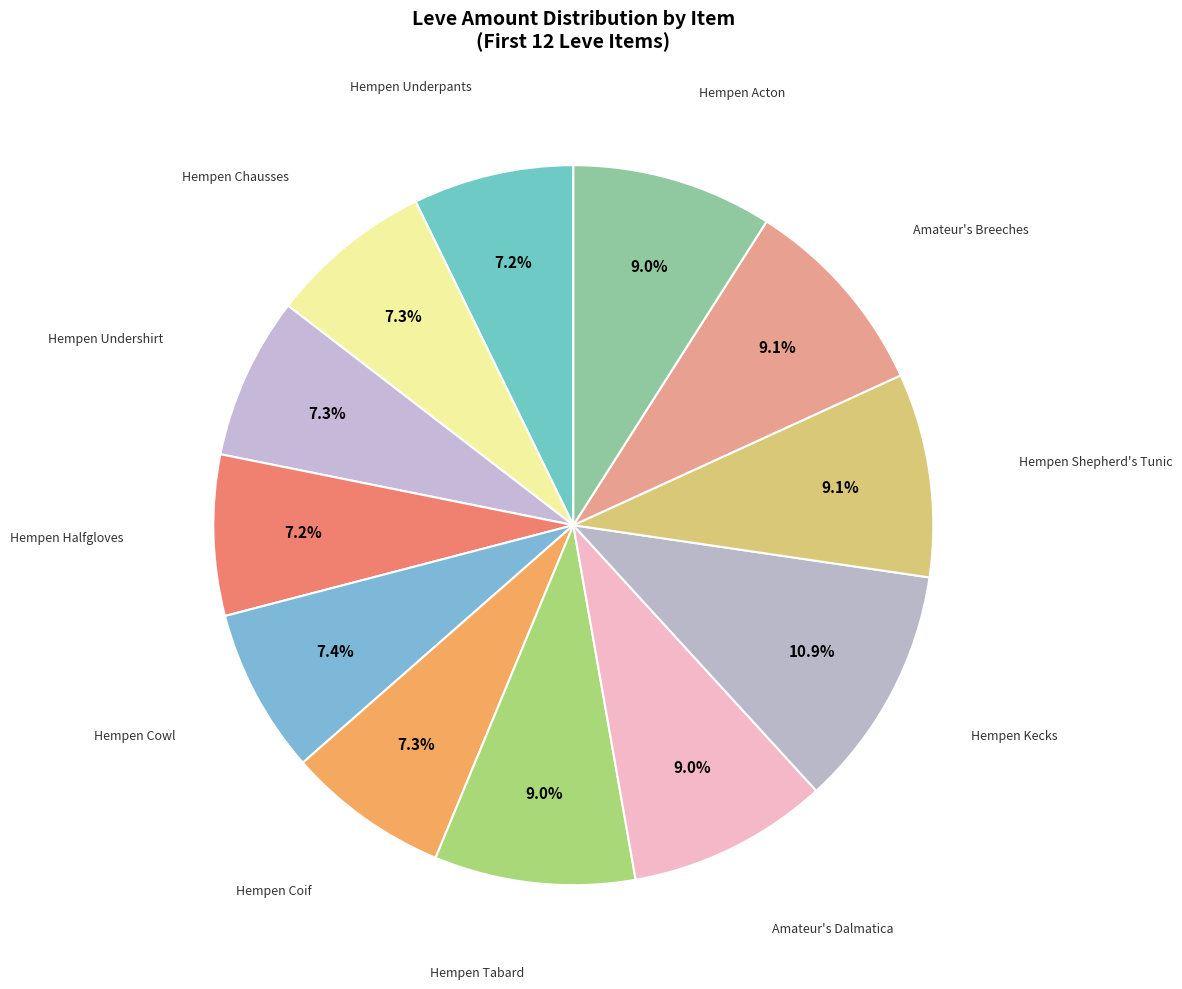

What portion of the pie excludes Hempen Chausses?

92.7%